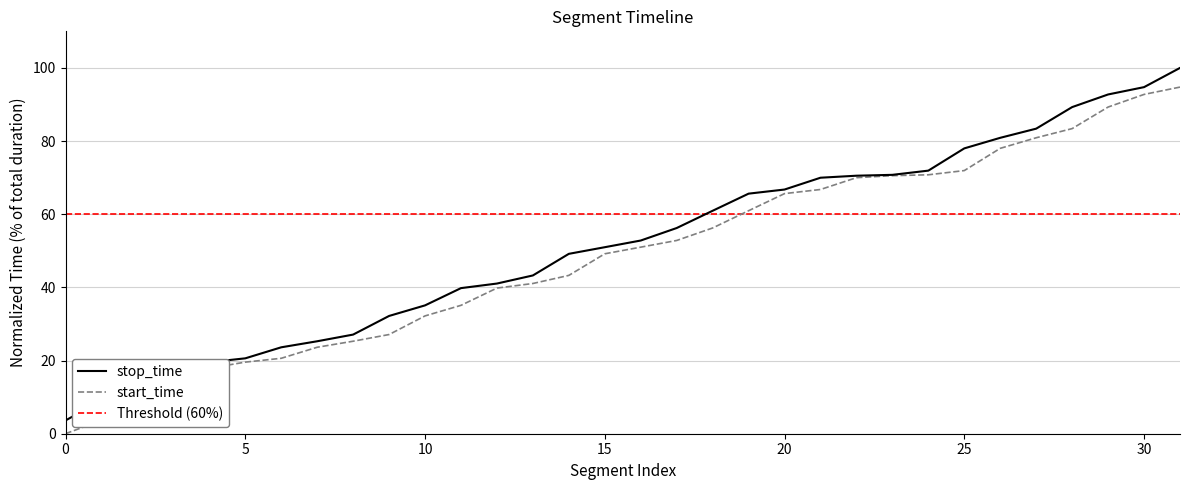

Reading left to right, extract all data points from this chart.

start_time: 0.0	3.6	9.1	13.2	17.9	19.6	20.6	23.6	25.3	27.1	32.2	35.1	39.8	41.1	43.3	49.2	51.0	52.8	56.2	61.0	65.6	66.8	70.0	70.5	70.8	71.9	78.0	80.9	83.4	89.3	92.8	94.8
stop_time: 3.6	9.1	13.2	17.9	19.6	20.6	23.6	25.3	27.1	32.2	35.1	39.8	41.1	43.3	49.2	51.0	52.8	56.2	60.9	65.6	66.8	70.0	70.5	70.8	71.9	78.0	80.9	83.4	89.3	92.7	94.7	100.0